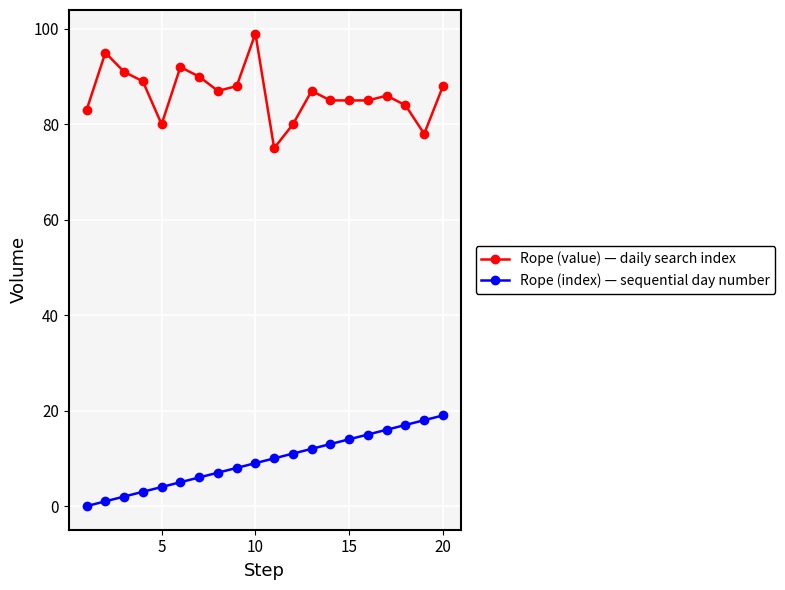

At how many categories does at least one series exceed 30?

20